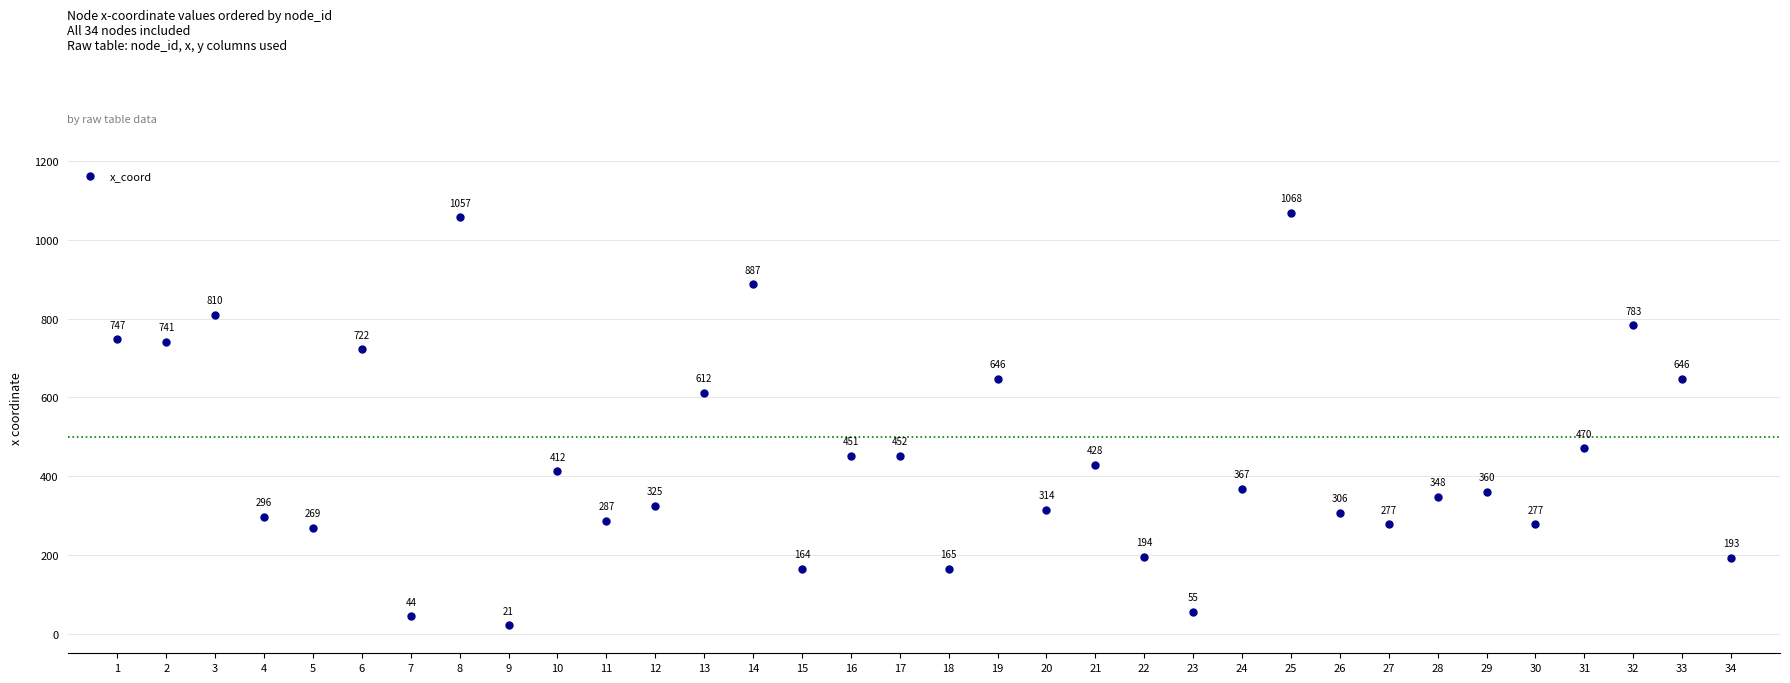

What is the range of Y values (max minus min)?

1047